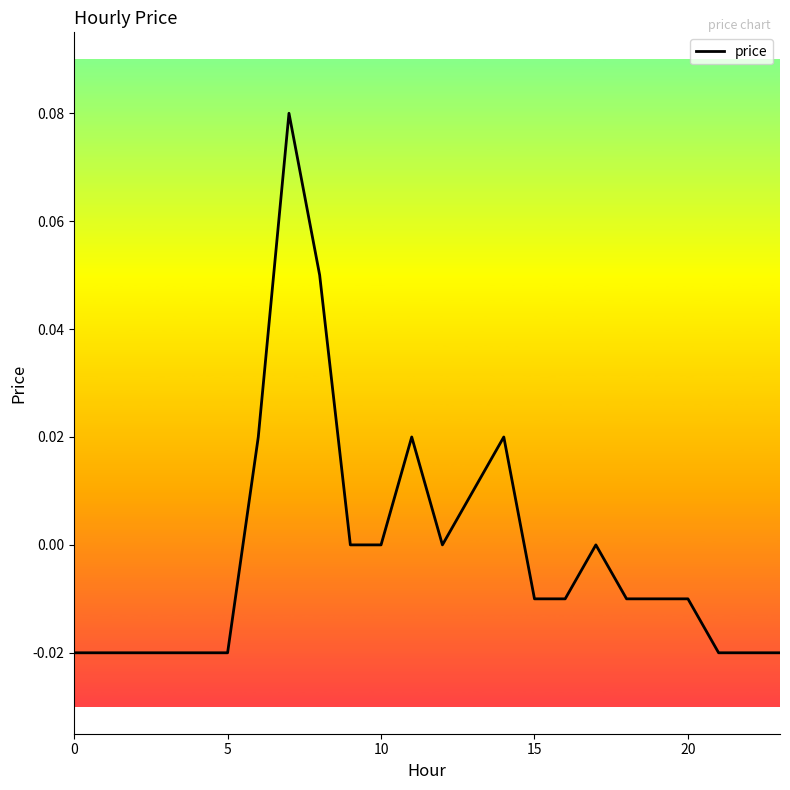

Does the chart have visible grid lines?

No